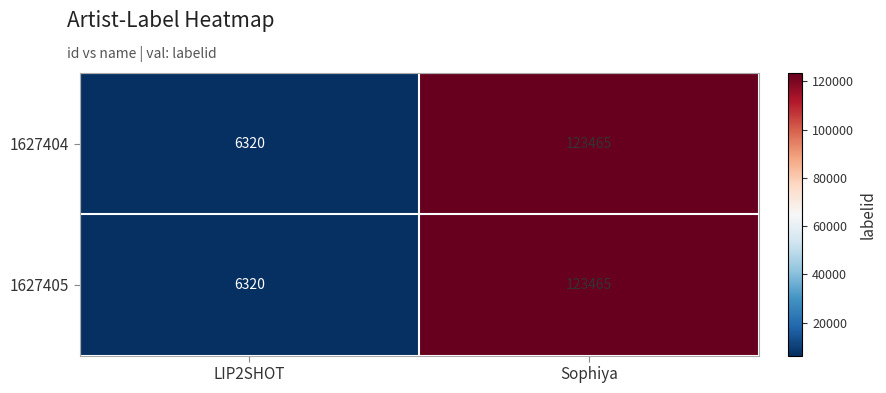

Which category has the highest value across all series?

Sophiya